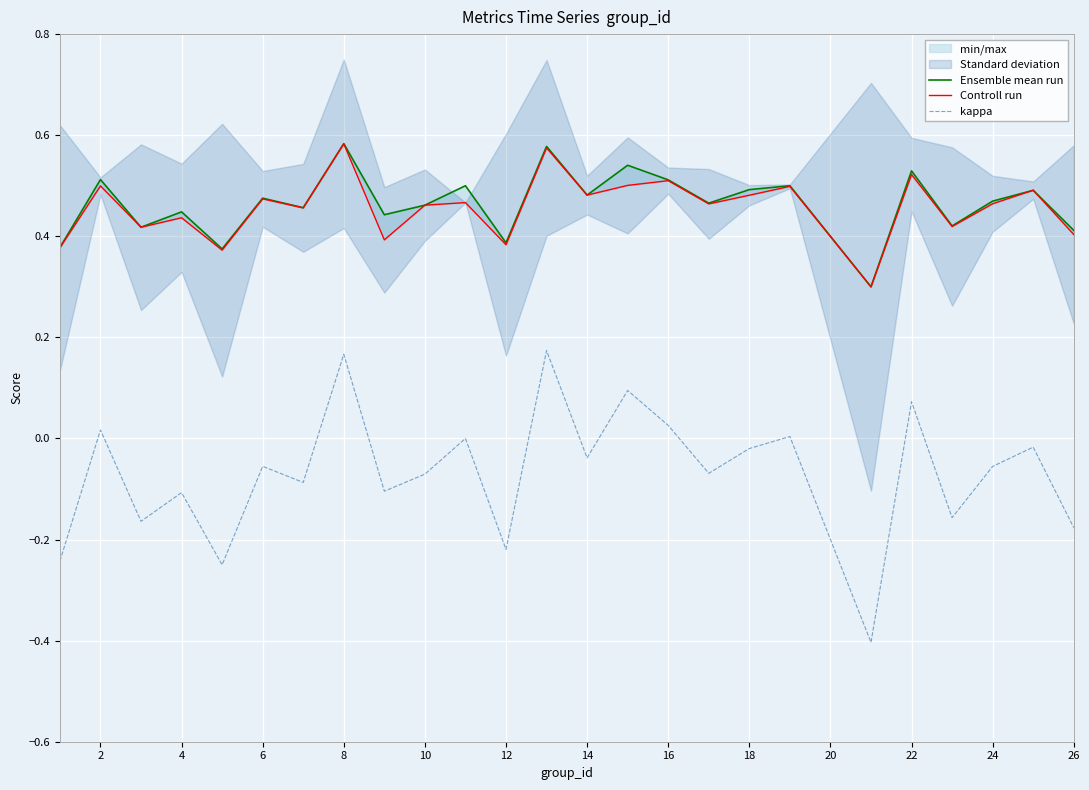

What is the difference between the maximum and minimum values in the Ensemble mean run series?

0.3